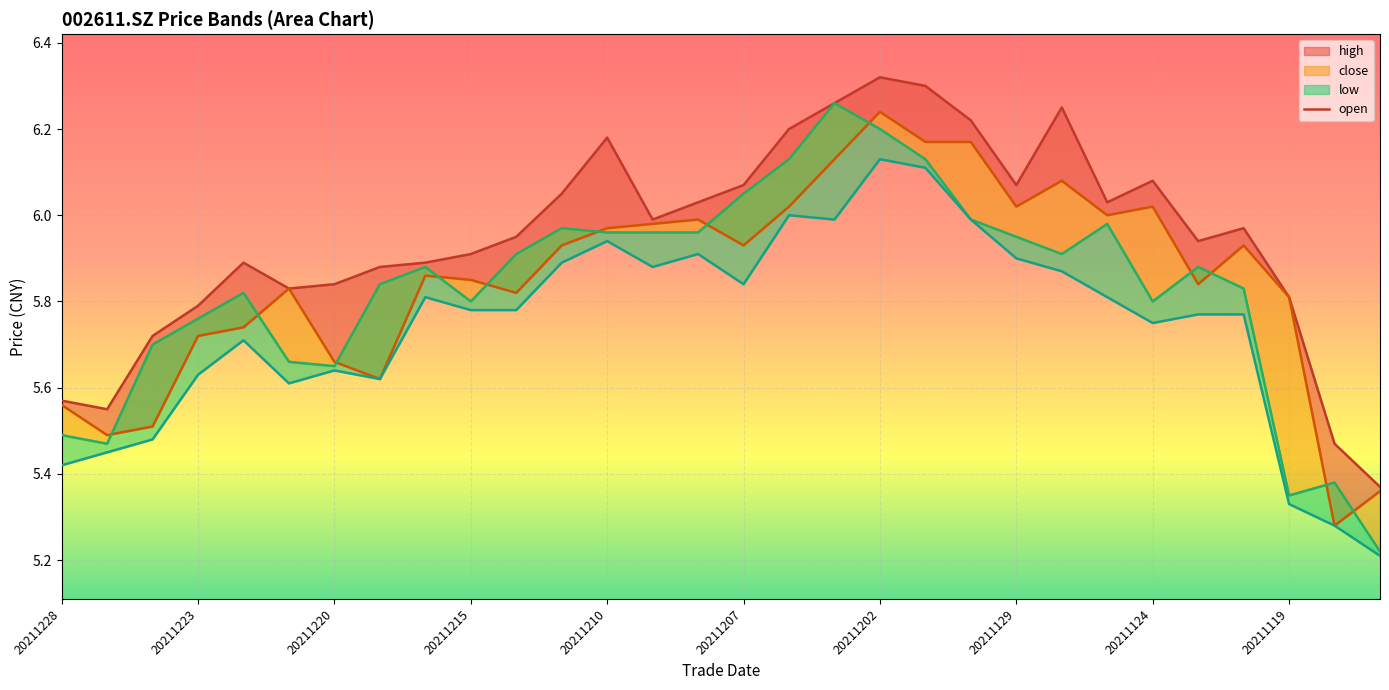

True or false: open and close cross at least once.

True